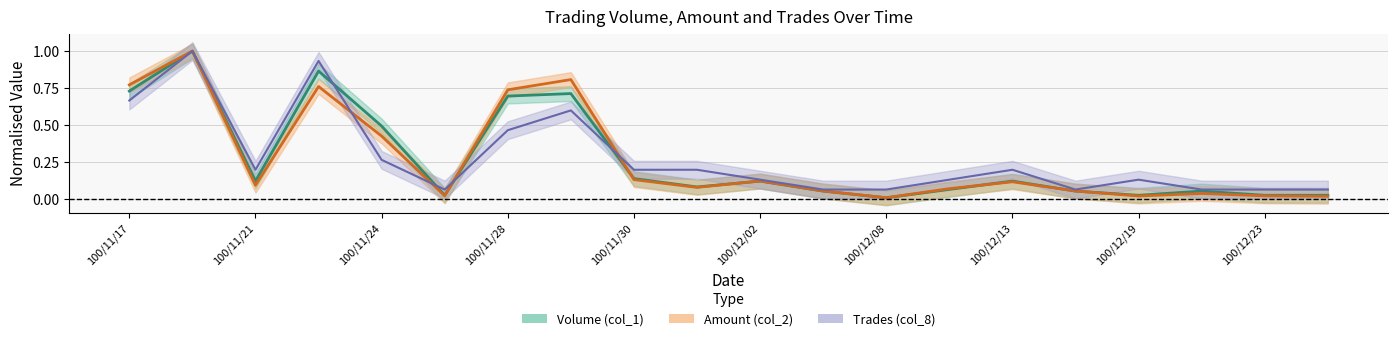

Does the chart display data point markers on the line(s)?

No